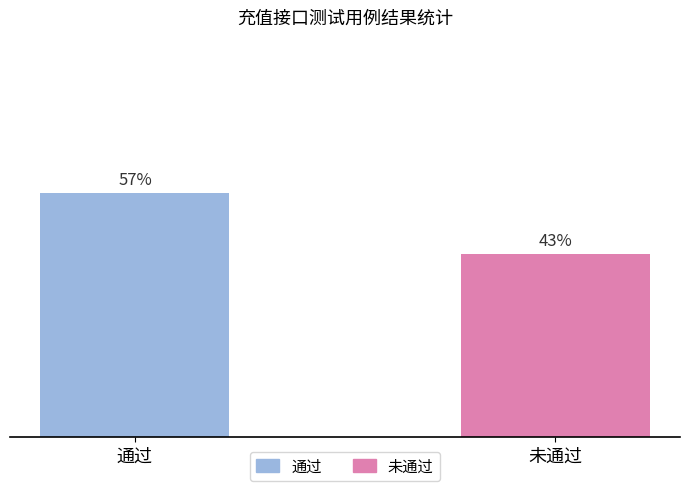

Does the chart contain stacked bars?

No